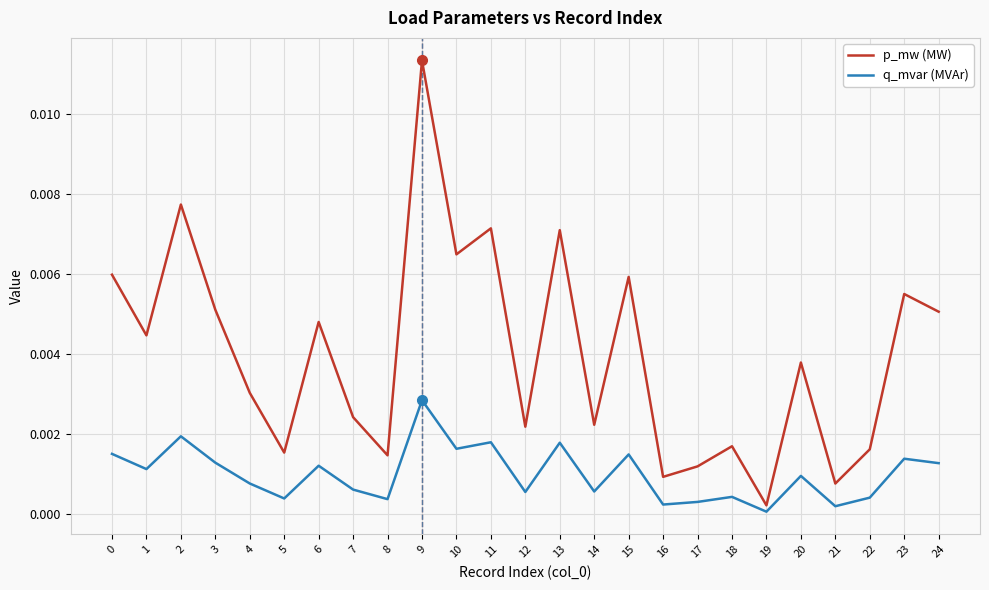

In p_mw (MW), how many points are higher than both neighbors (excluding endpoints)?

9